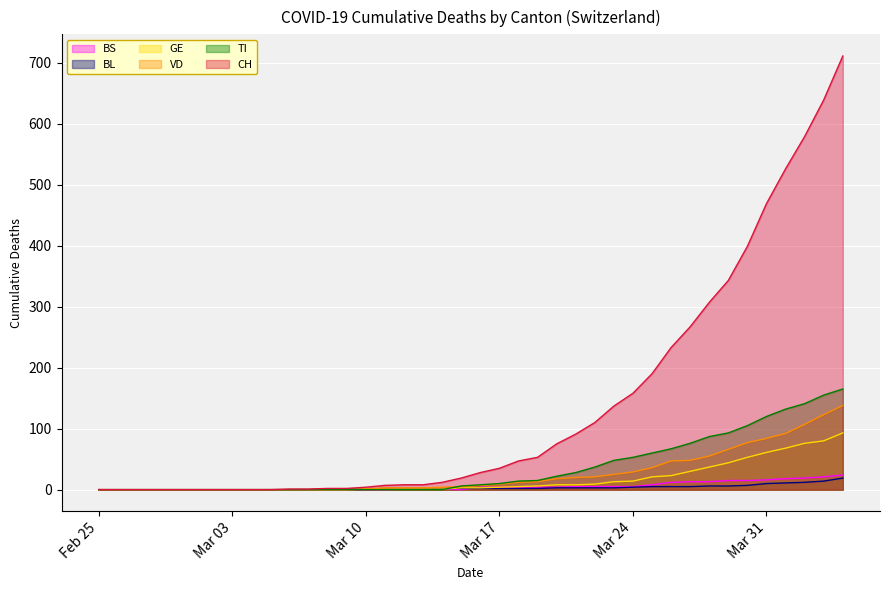

How many lines are shown in the chart?

6